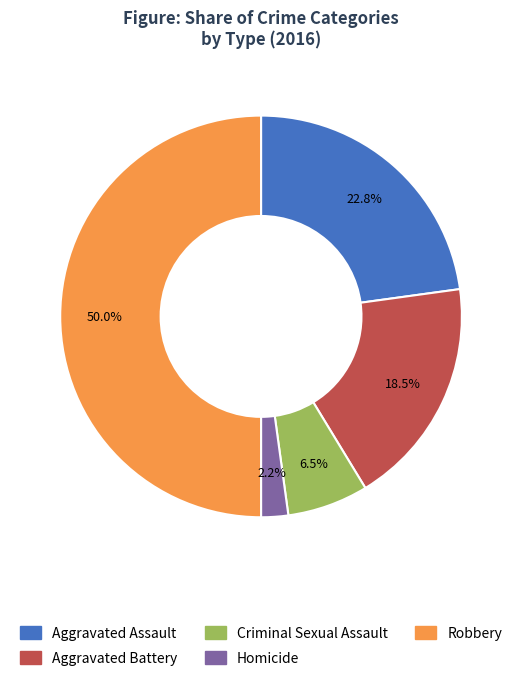

Rank the categories by value from highest to lowest.

Robbery, Aggravated Assault, Aggravated Battery, Criminal Sexual Assault, Homicide